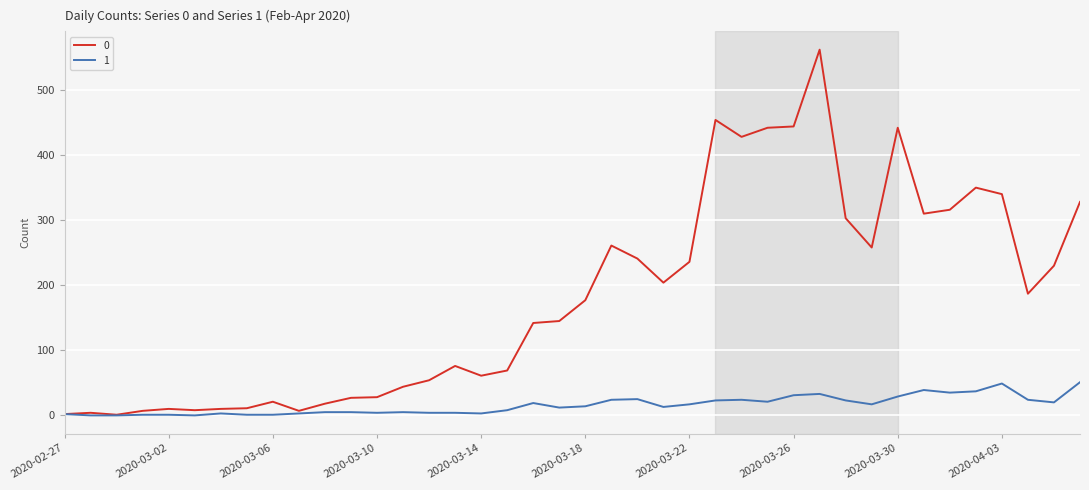

List the series in order of their overall mean, lowest first.

1, 0